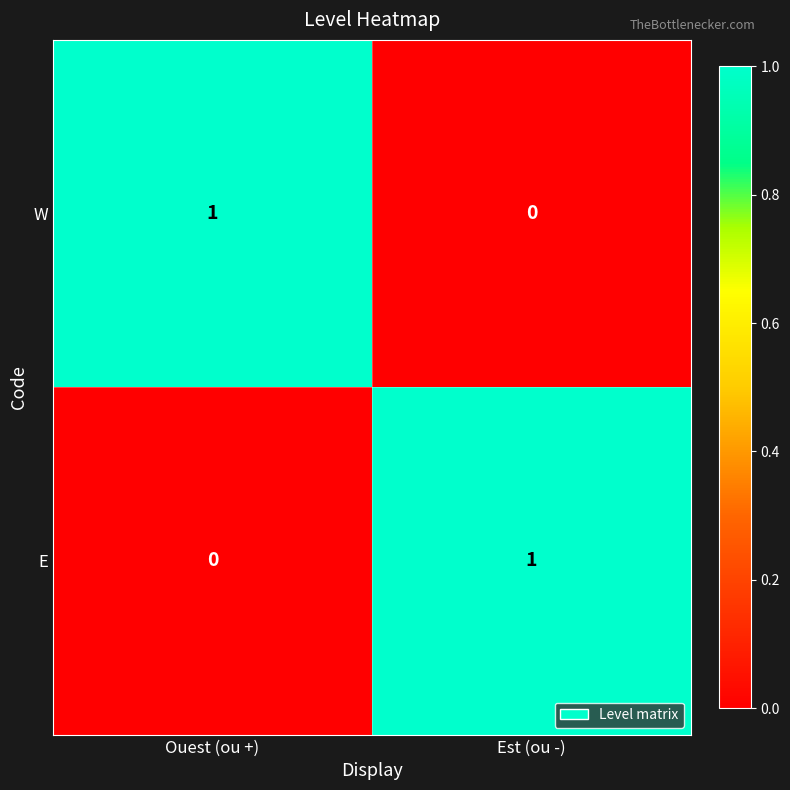

How many series are shown in this chart?

2